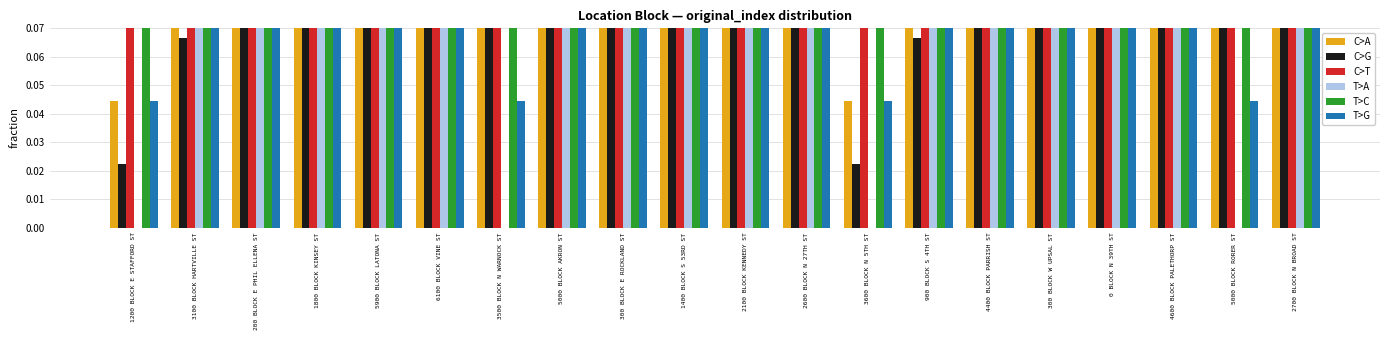

What is the difference between the second highest and second lowest values in the T>G series?

0.7